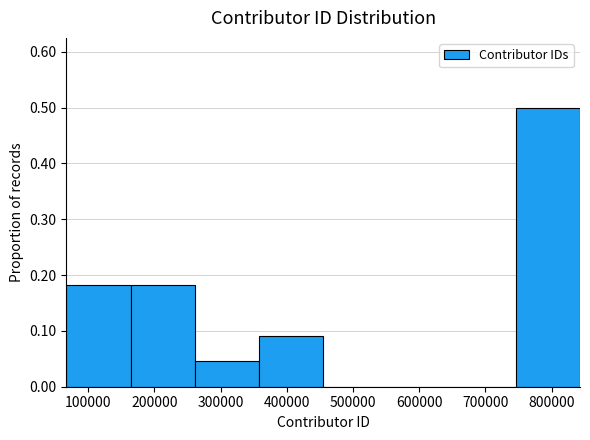

What is the height of the bar covering 70000 to 160000 on the x-axis? Neither the bar edges nor the heights are printed on the chart, so give them approximately, as read against the axes.

0.18